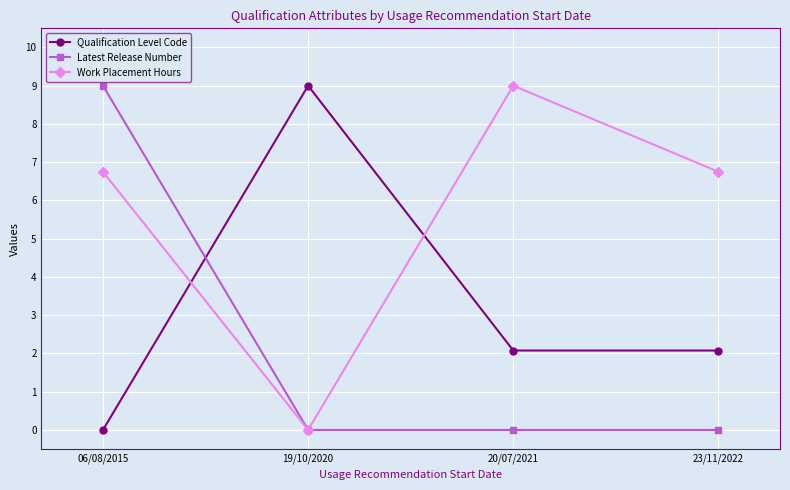

At which category does Work Placement Hours reach its first local peak?

20/07/2021